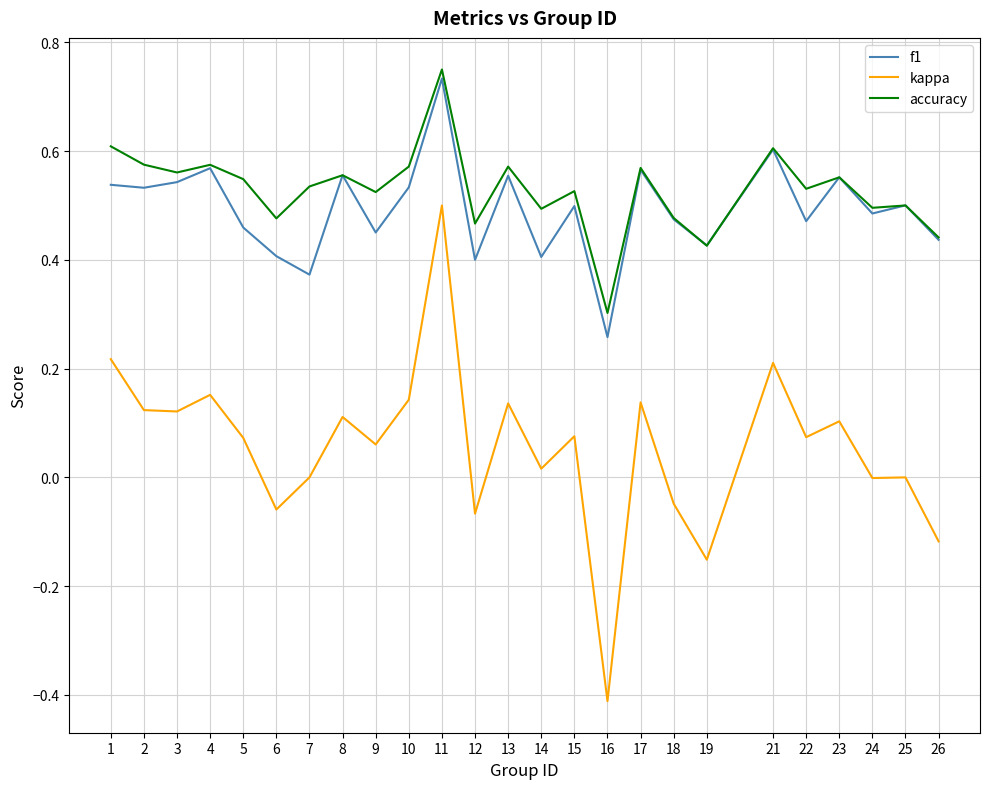

The kappa series shows -0.3 at 16. True or false?

False